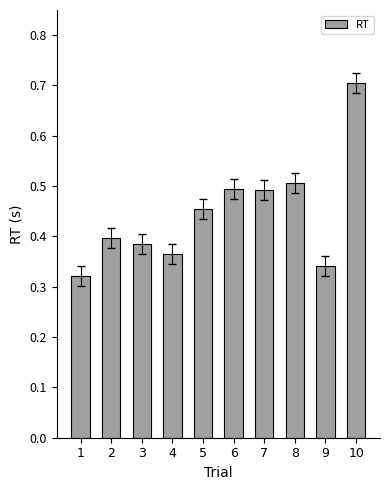

What is the sum of all values?

4.5